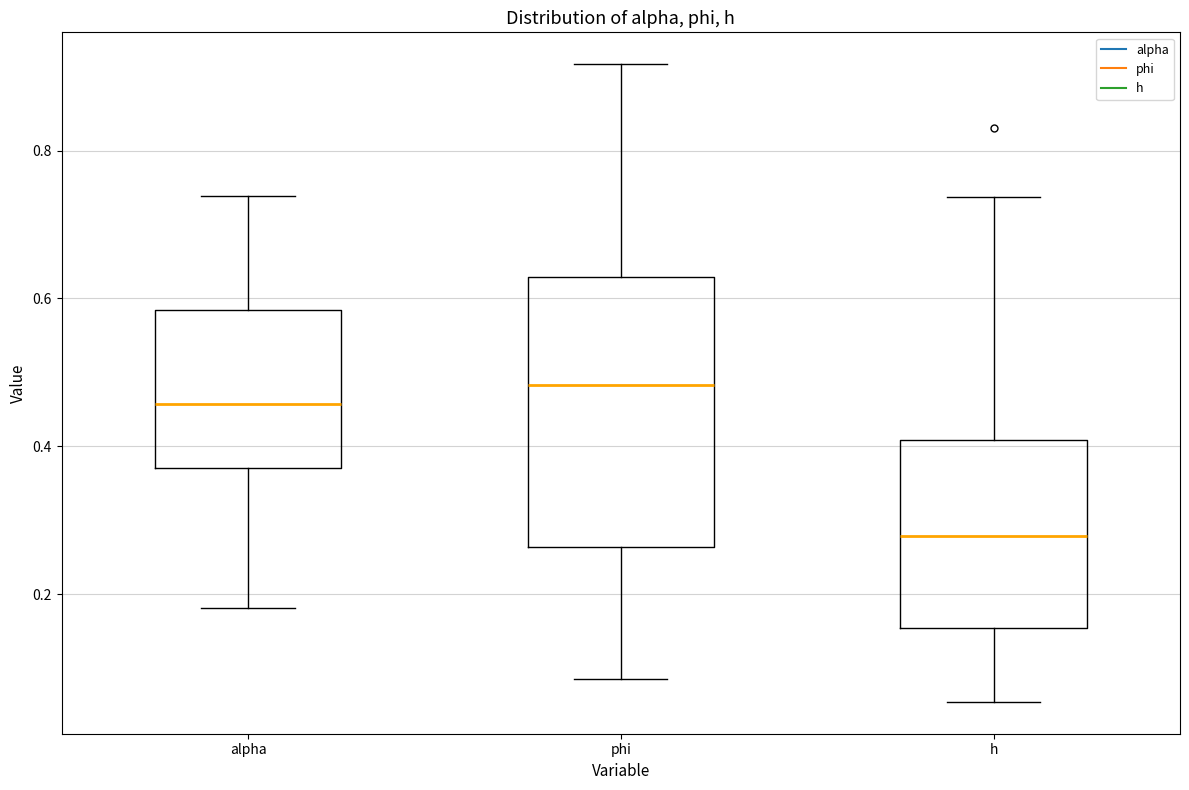

Comparing the boxes themselves (not the whiskers), which one is the tallest?

phi